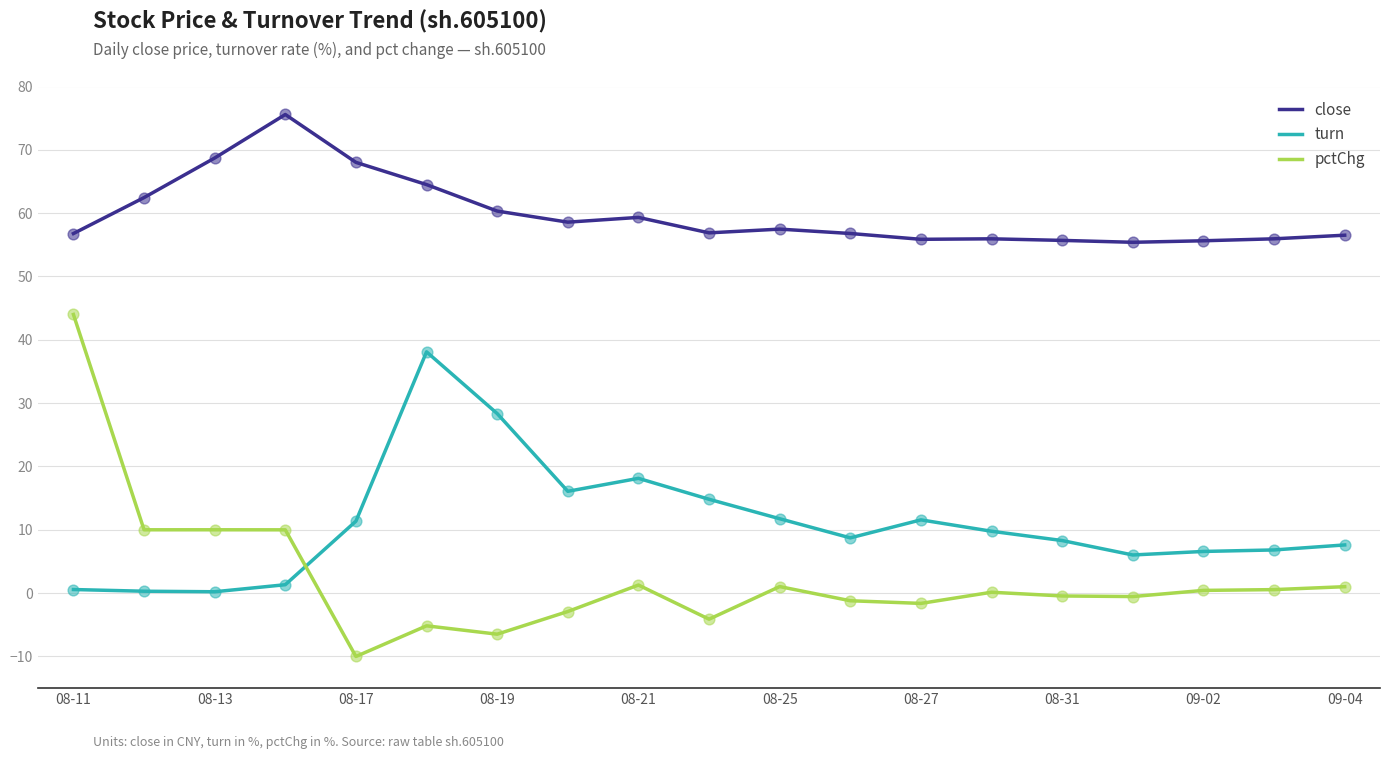

Which series has the largest range (max minus min)?

pctChg